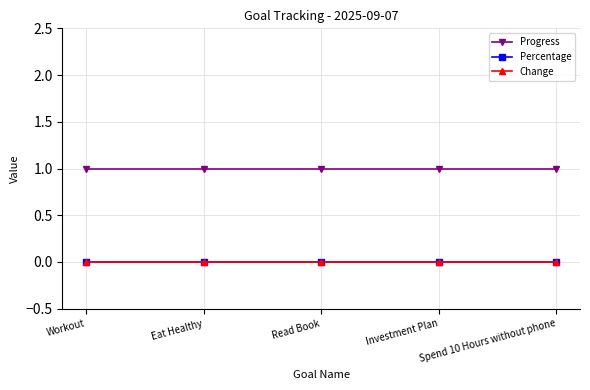

Is this an area chart (filled region under the line)?

No